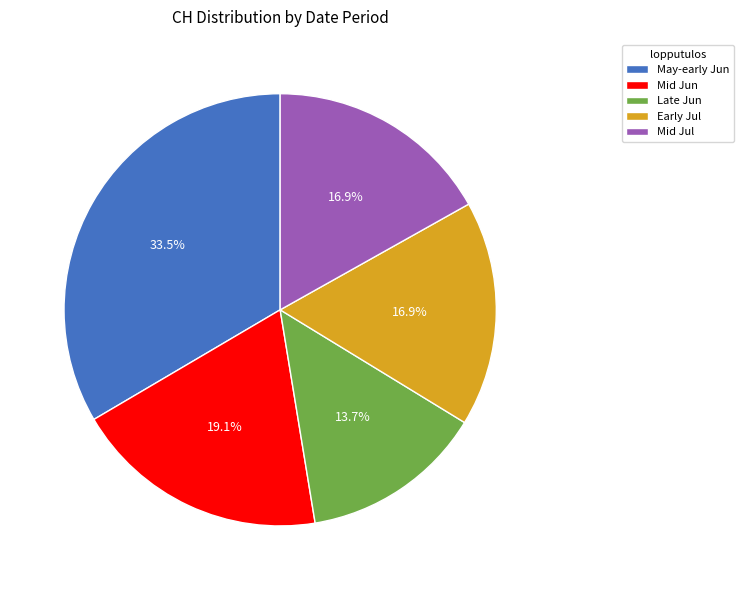

How much of the chart is everything except Late Jun?

86.3%